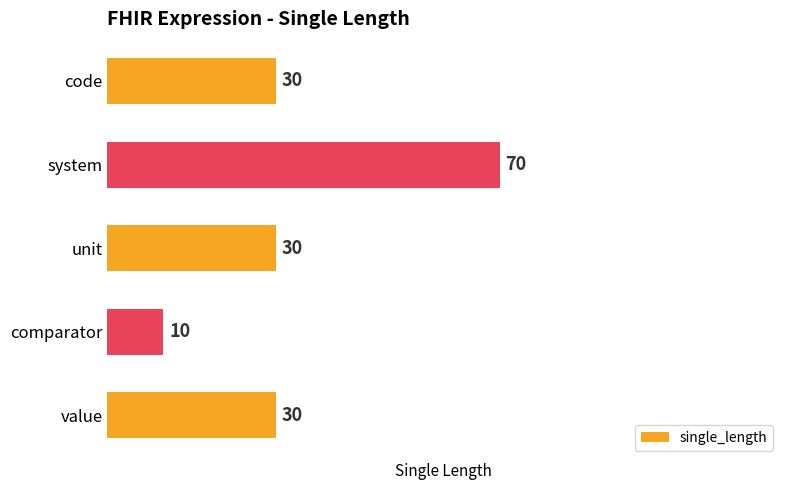

What is the difference between the maximum and minimum values?

60